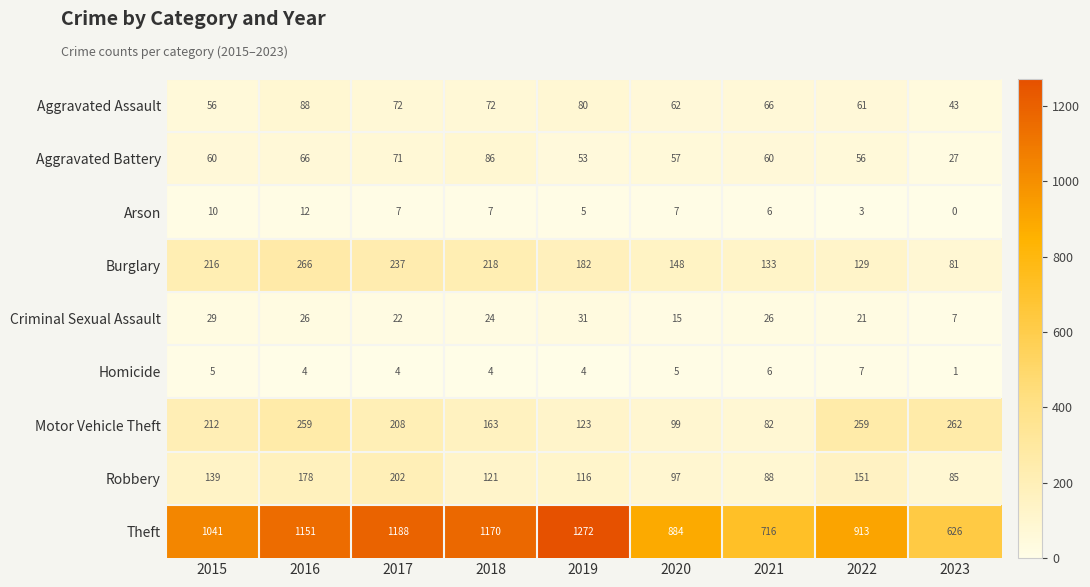

At which category is the sum across all series the highest?

2016